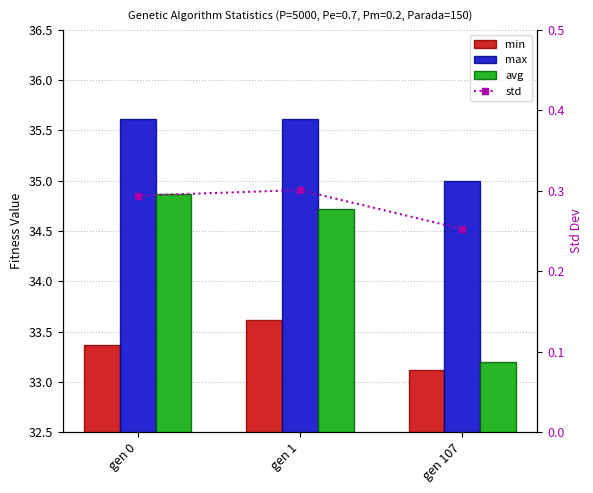

Which series changed the most between gen 0 and gen 107?

avg